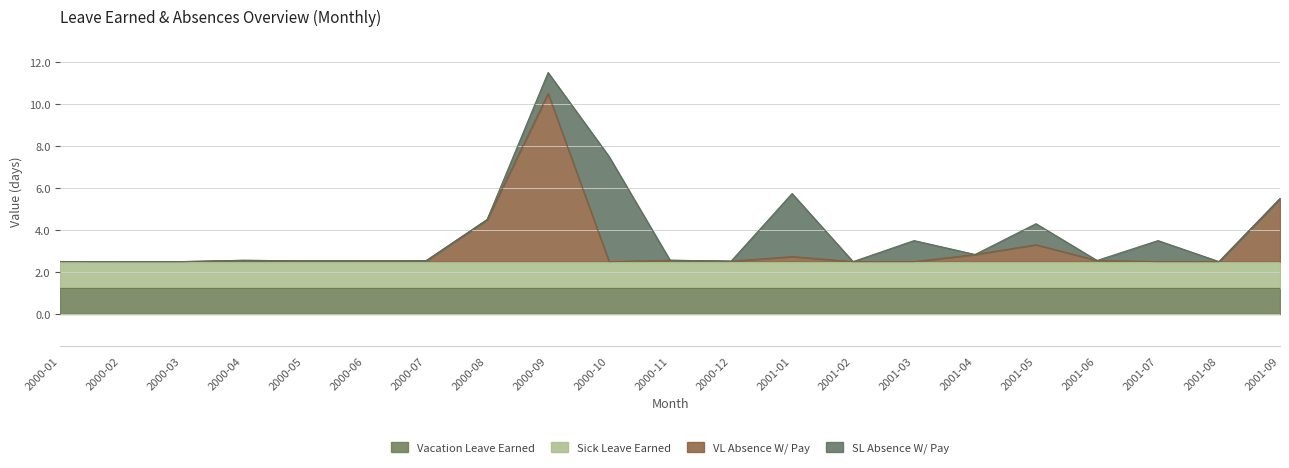

How many values in the VL Absence W/ Pay series exceed 0?

14